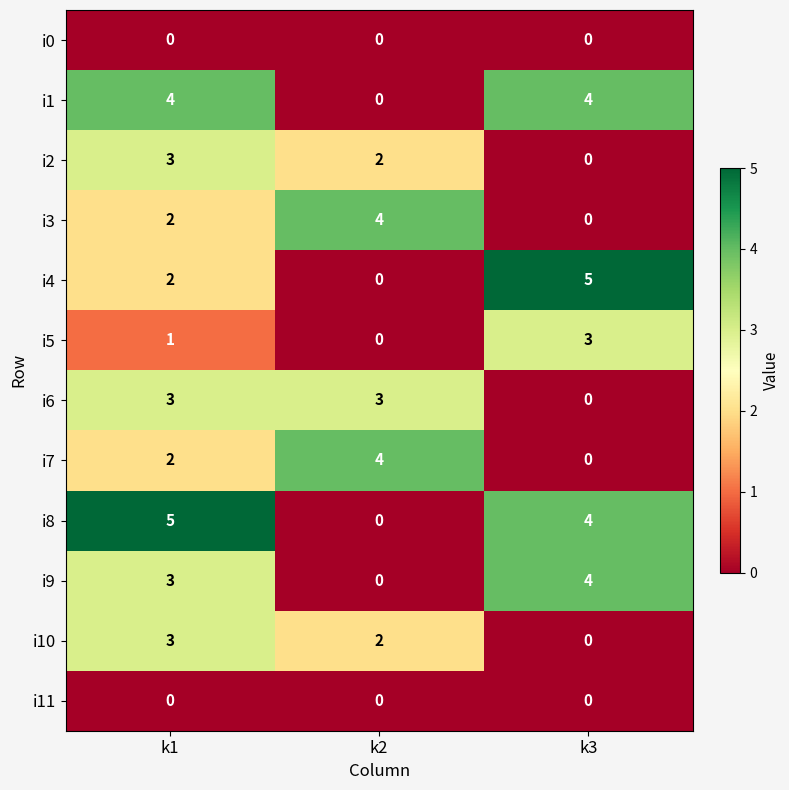

What is the difference between the highest and lowest values at k3?

5